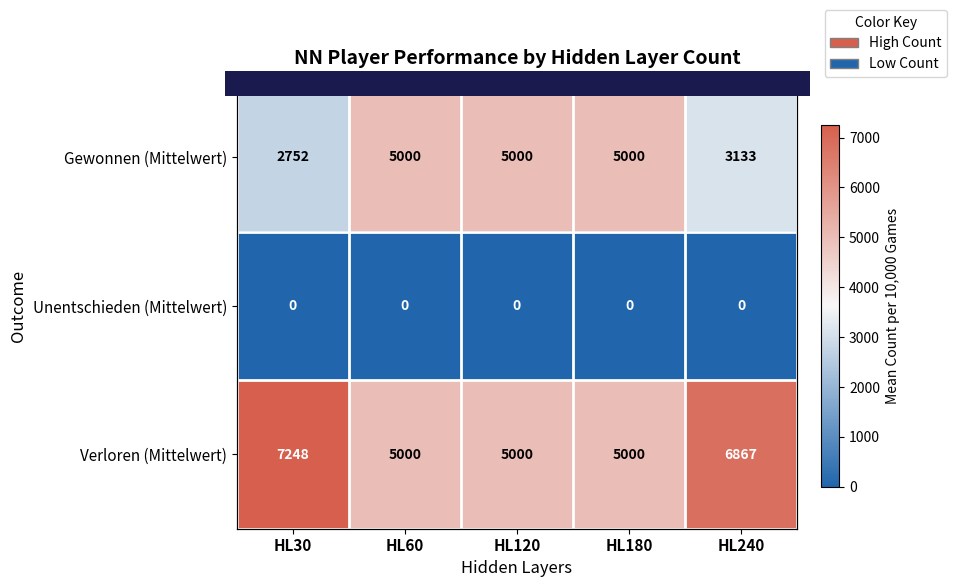

What is the spread (max minus min) of values at HL60?

5000